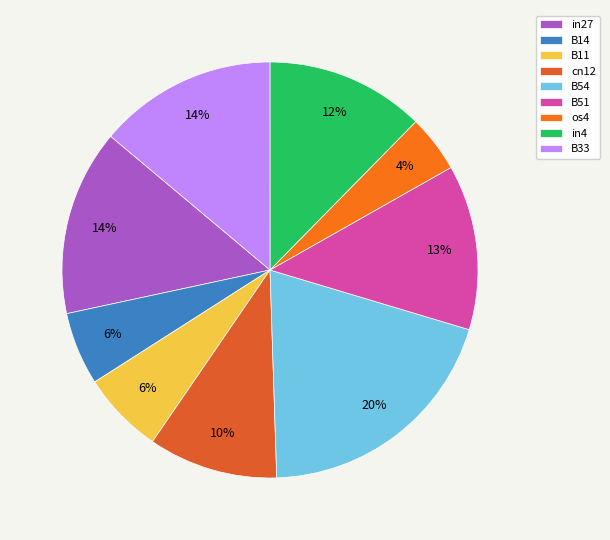

Combined, do os4 and B14 account for over 50%?

No